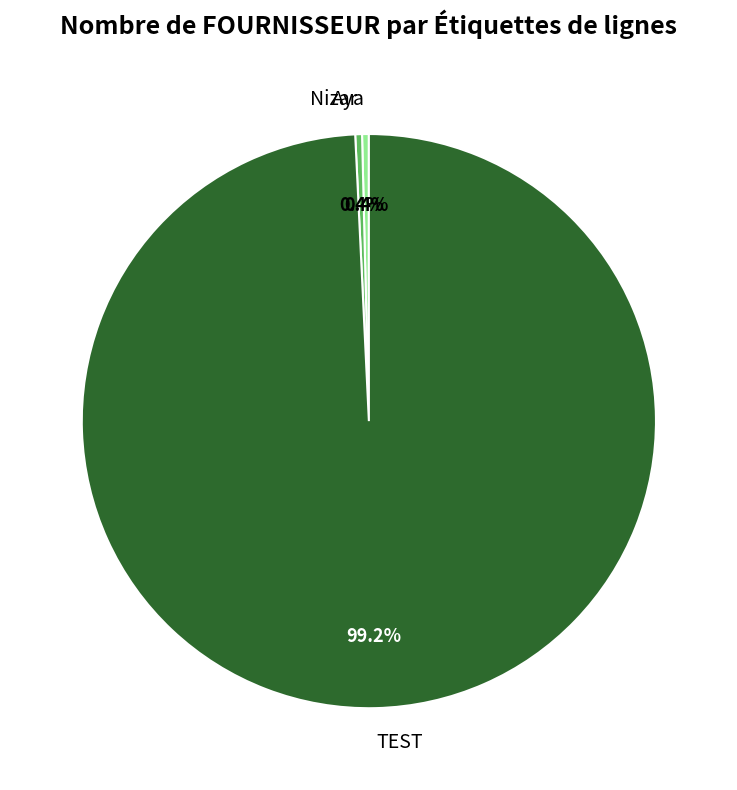

What is the largest slice in the pie chart?

TEST